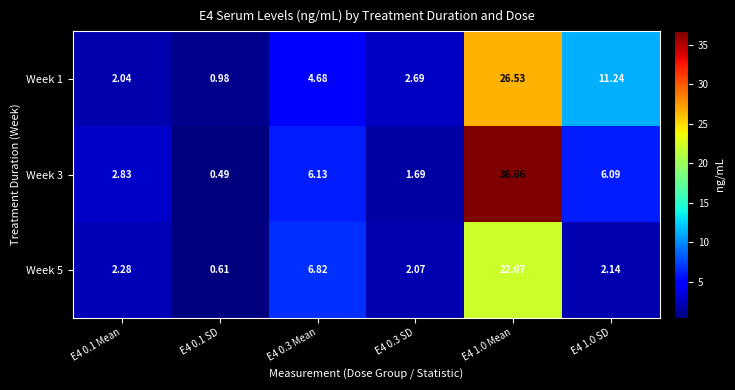

Is the value of Week 5 at E4 0.1 Mean greater than the value of Week 1 at E4 0.3 Mean?

No